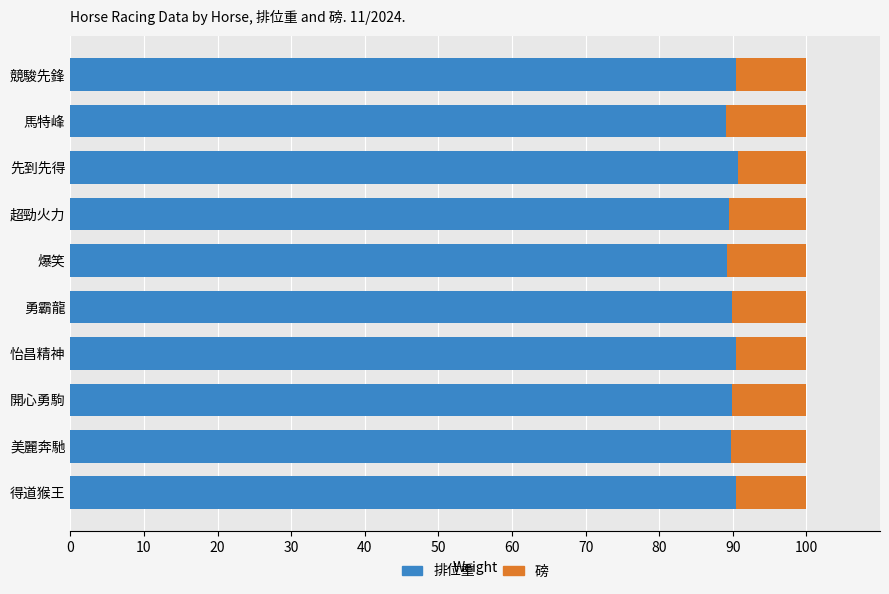

What is the minimum value for 排位重?

89.1